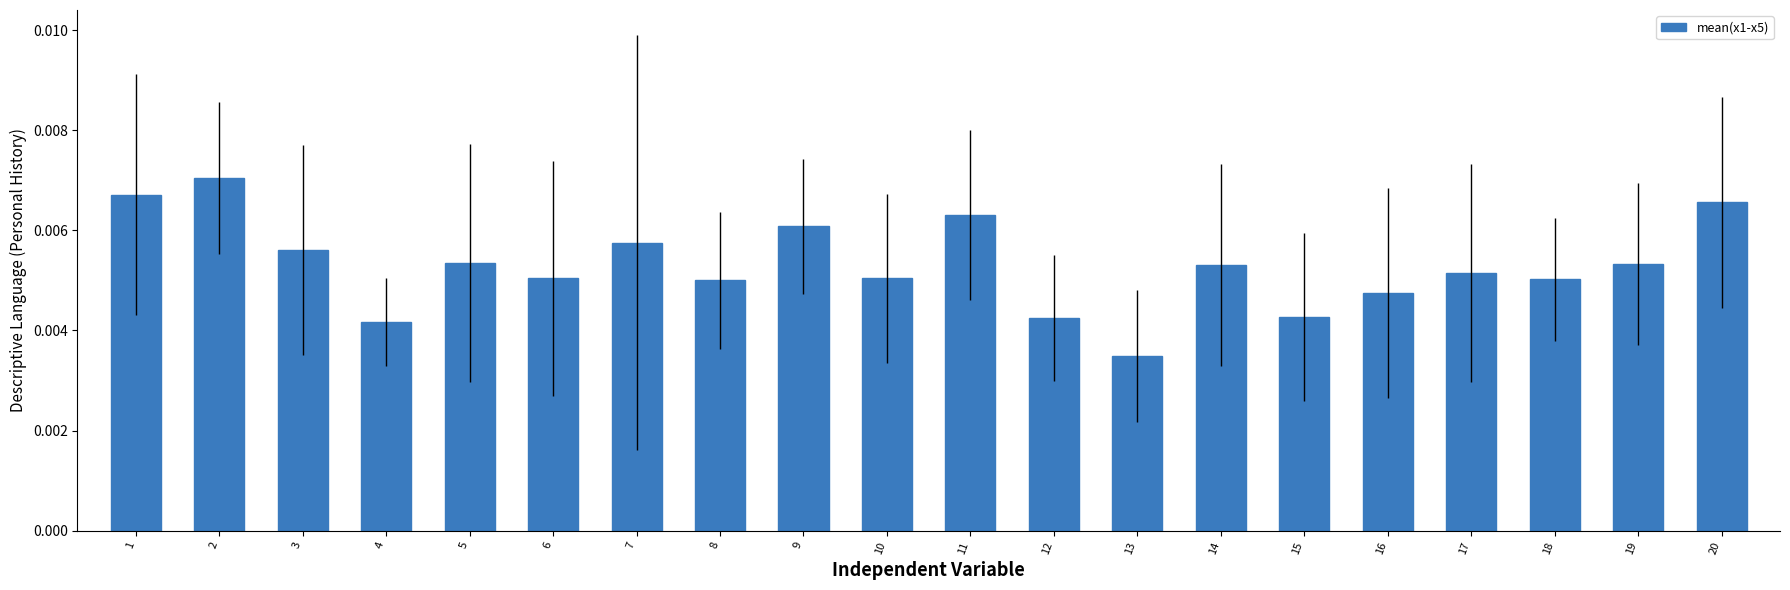

Count the values in the range 0 to 1.

20